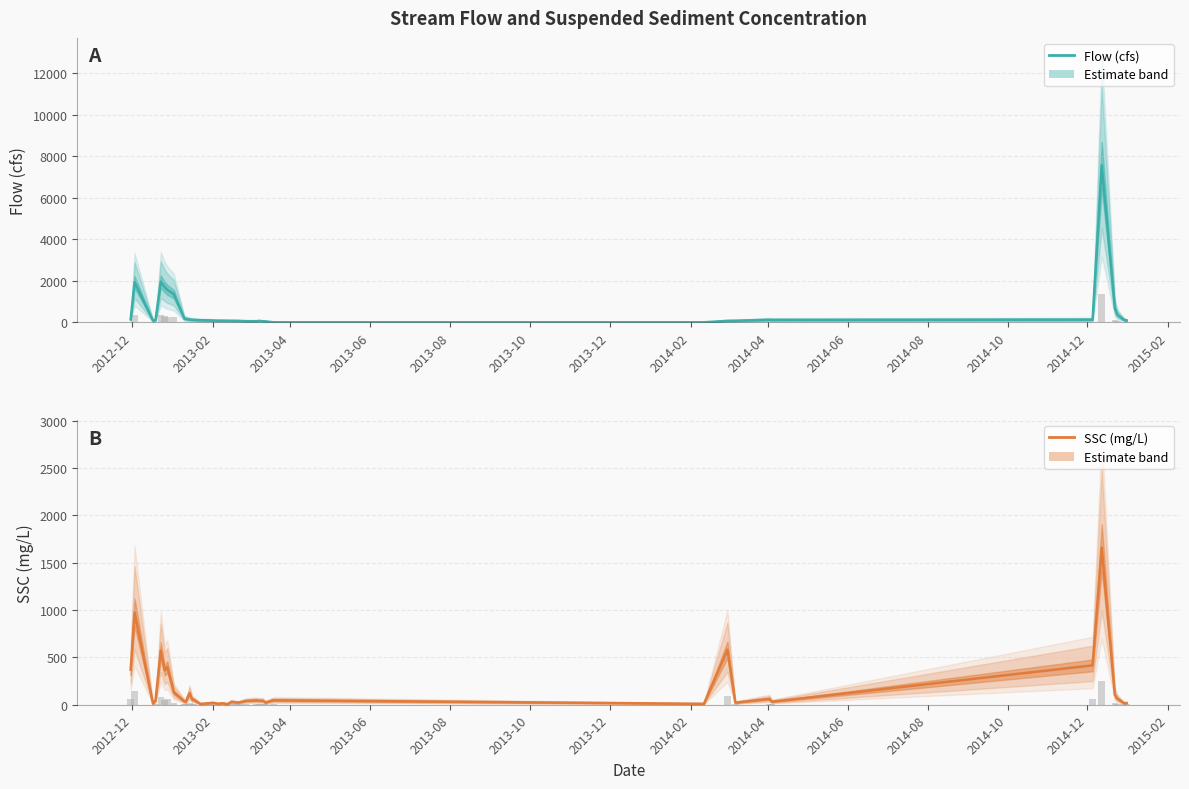

How many groups of bars are there?

40